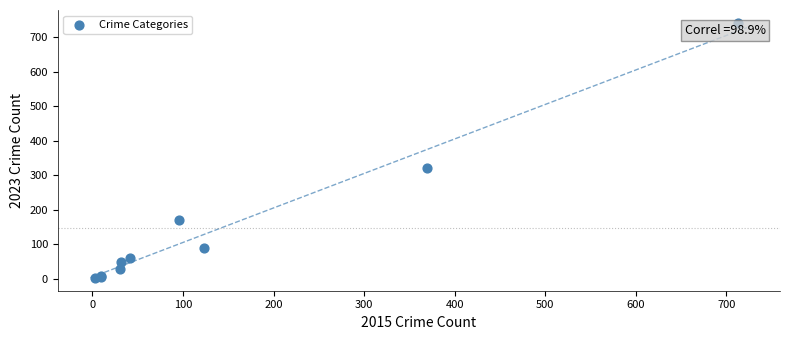

What Y value in the scatter plot is closest to 372?

321